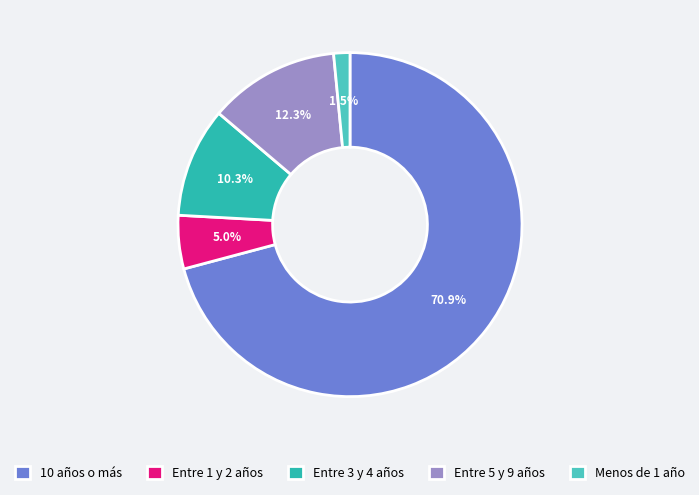

How many segments does this pie chart have?

5